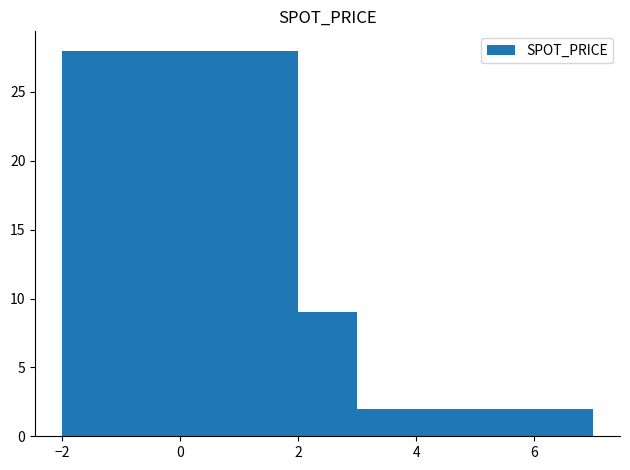

What is the average value?

10